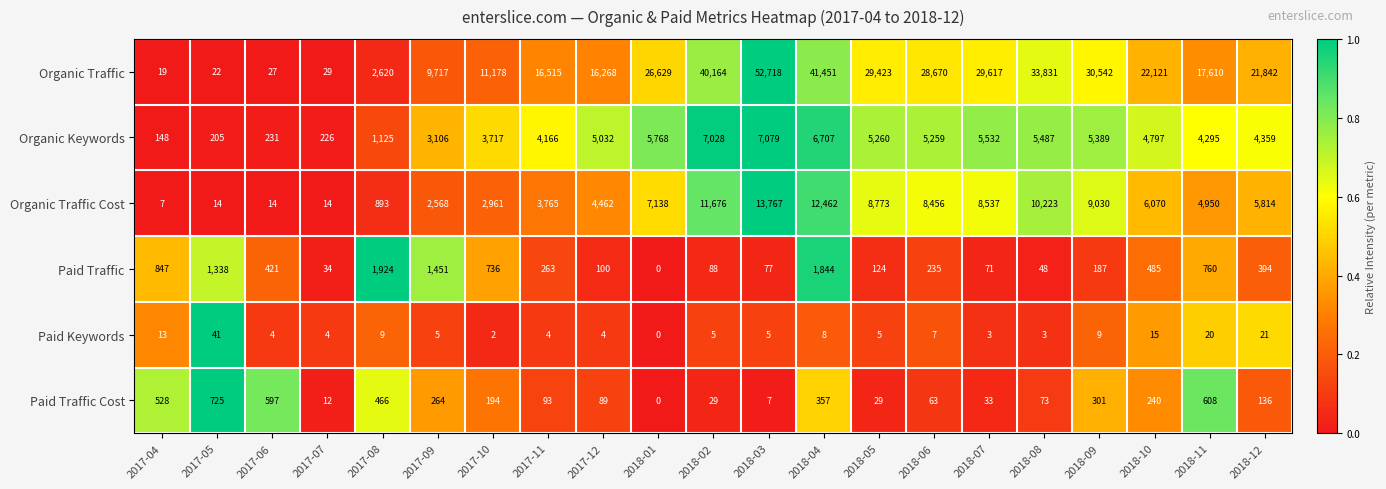

What is the average value of the Paid Keywords series?

9